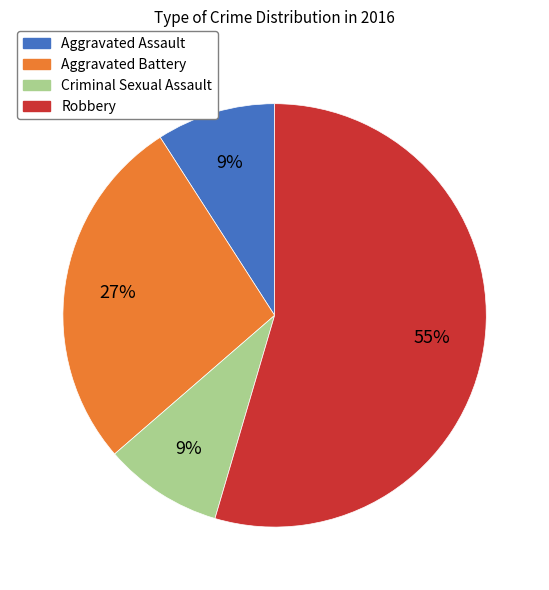

Combined, do Criminal Sexual Assault and Aggravated Assault account for over 50%?

No